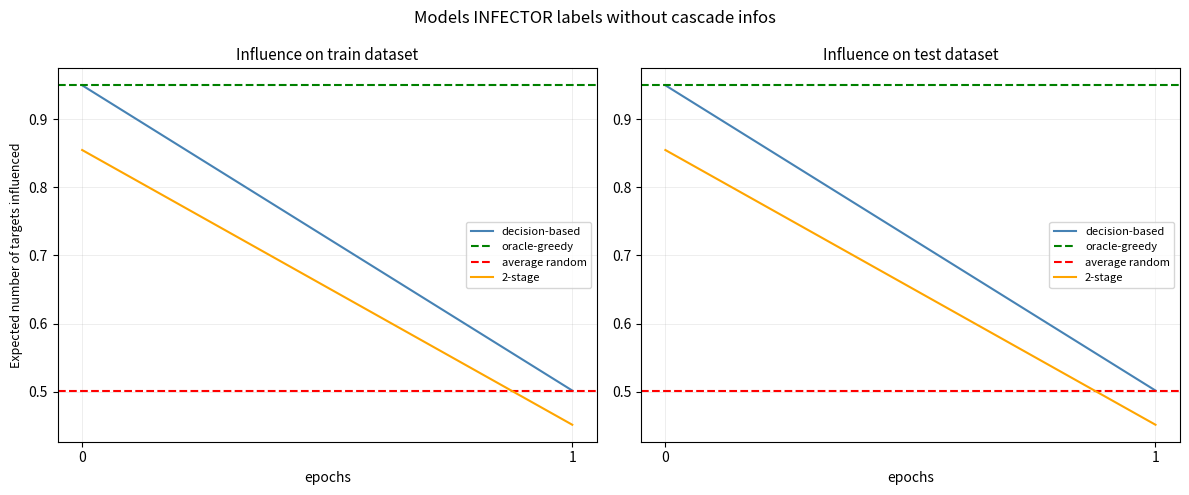

What is the value of the average random point at the 1st from the left?

0.5